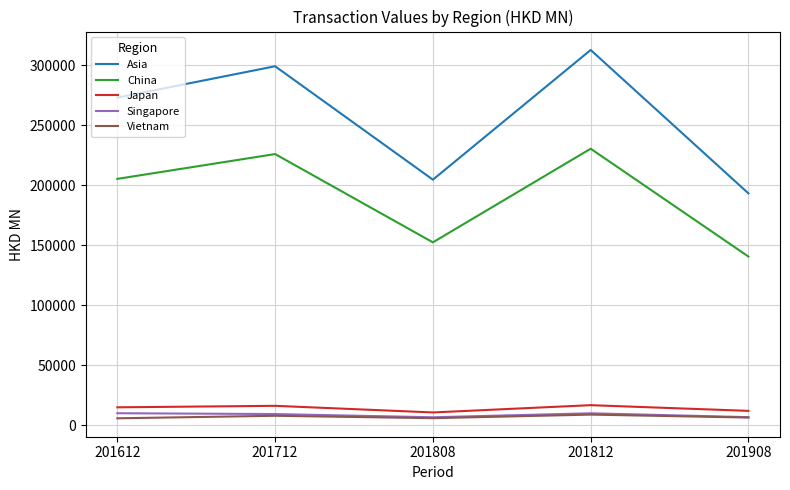

True or false: China and Japan cross at least once.

False